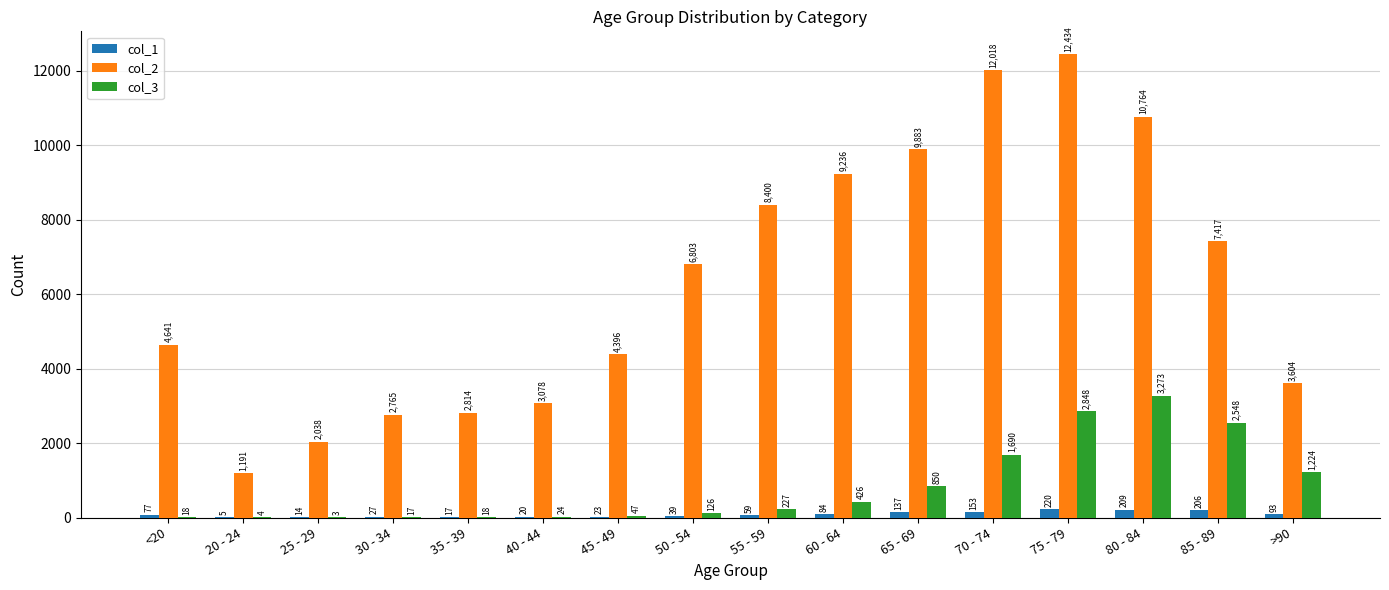

What is the sum of the col_1 values at 85 - 89 and 75 - 79?

426